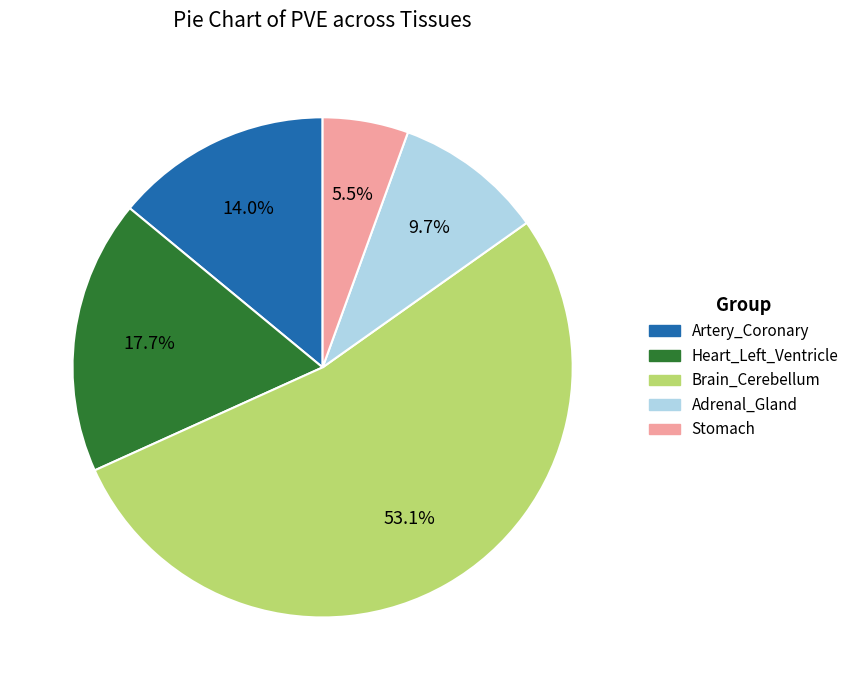

Count the number of slices in the pie.

5